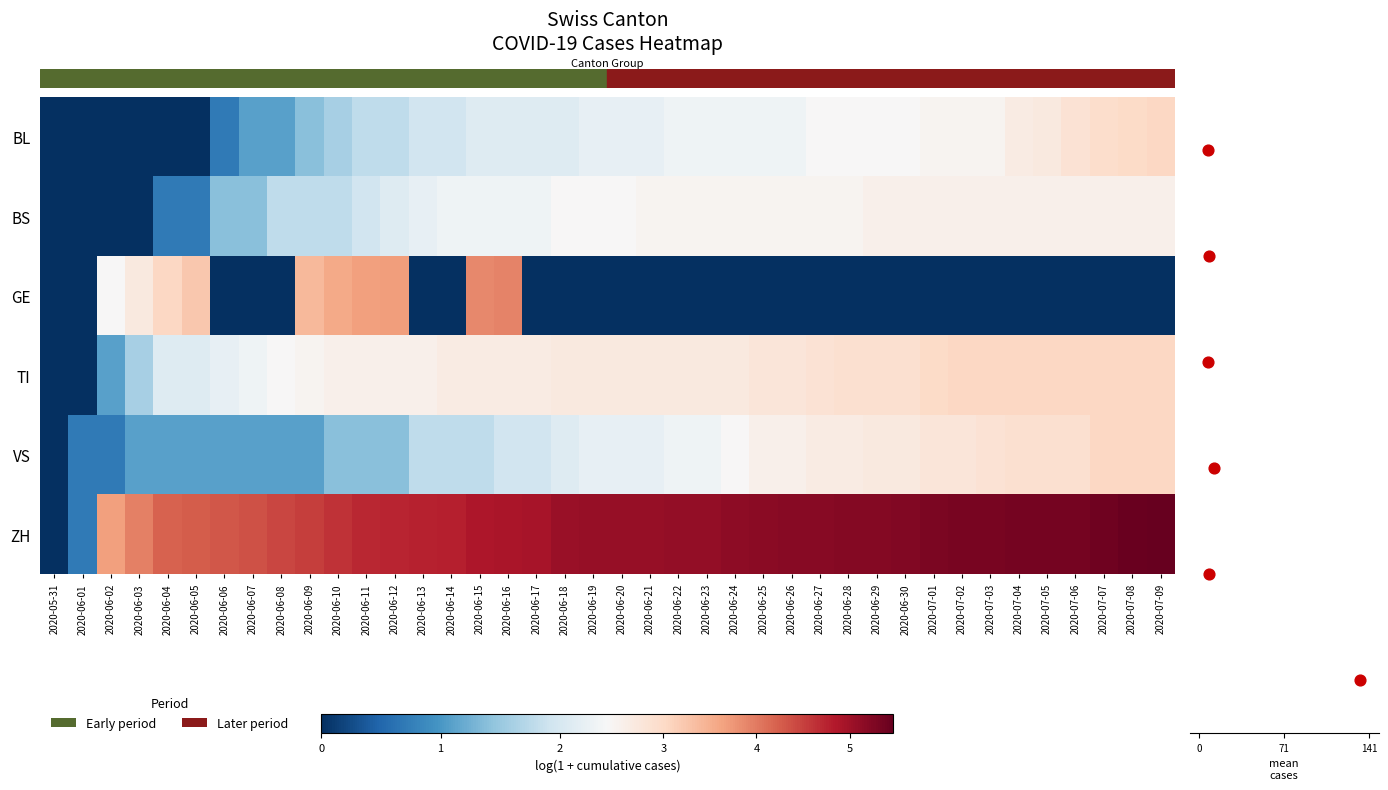

The value of row_0 at 2020-06-28 is 3.3. True or false?

False